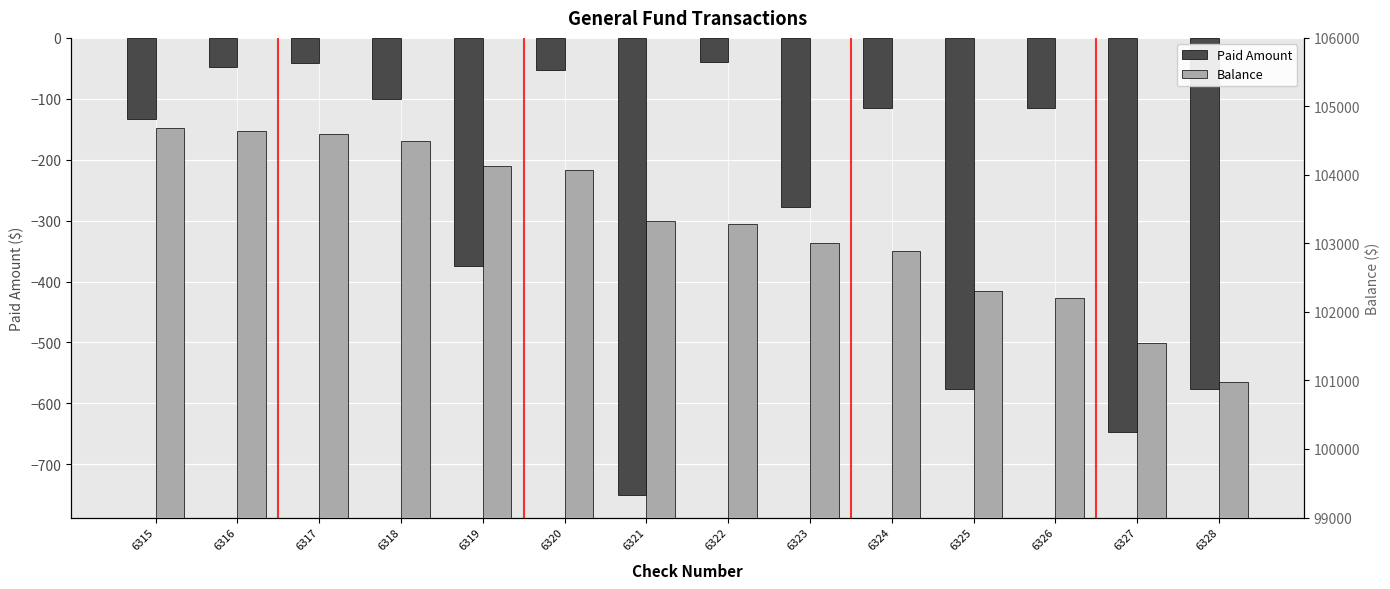

Between 6321 and 6325, which is larger?

6325